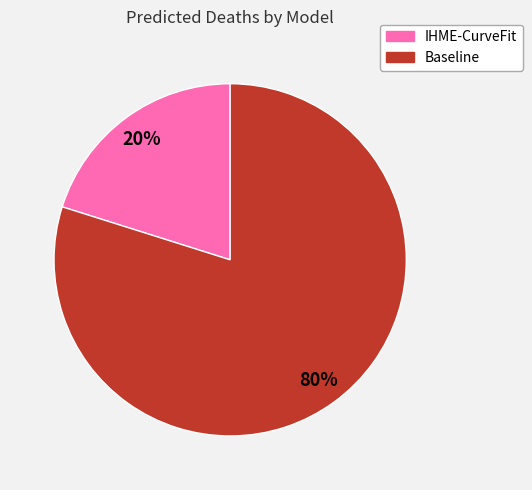

What is the ratio of the value at Baseline to the value at IHME-CurveFit?

4.0